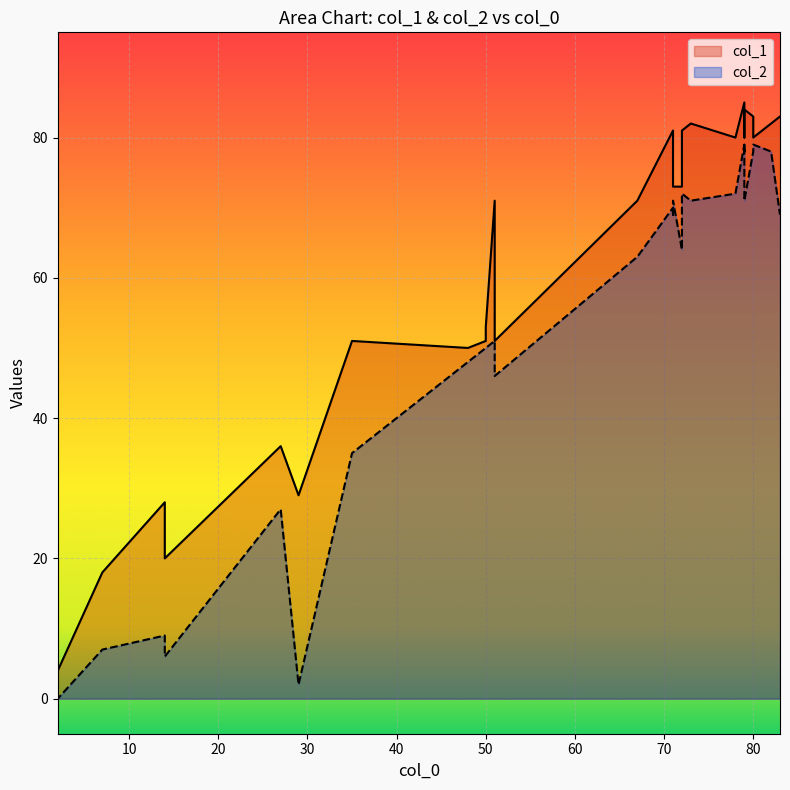

True or false: col_2 and col_1 intersect in this chart.

False